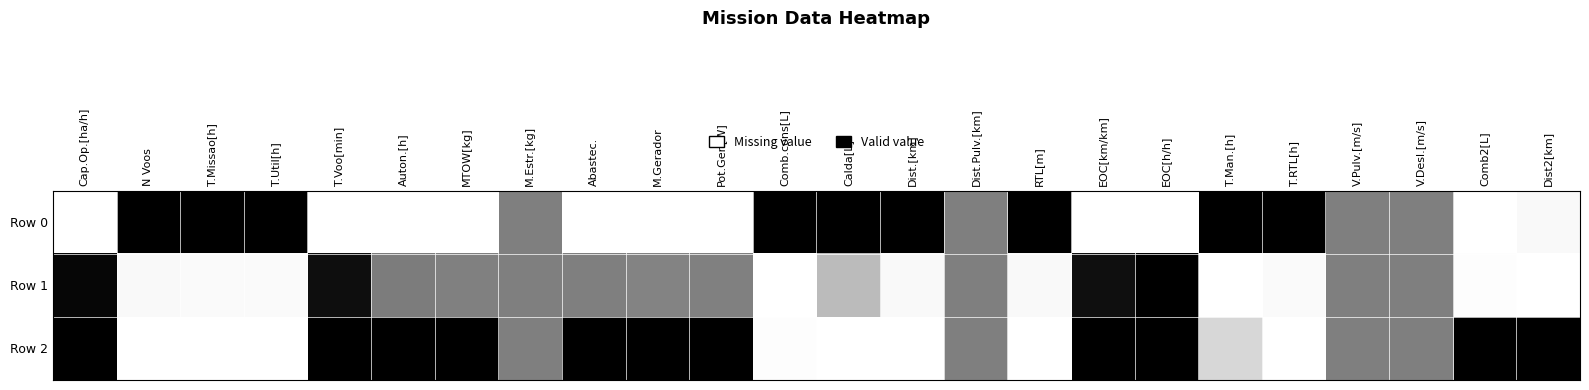

What is the total value across all series at V.Desl.[m/s]?

1.5